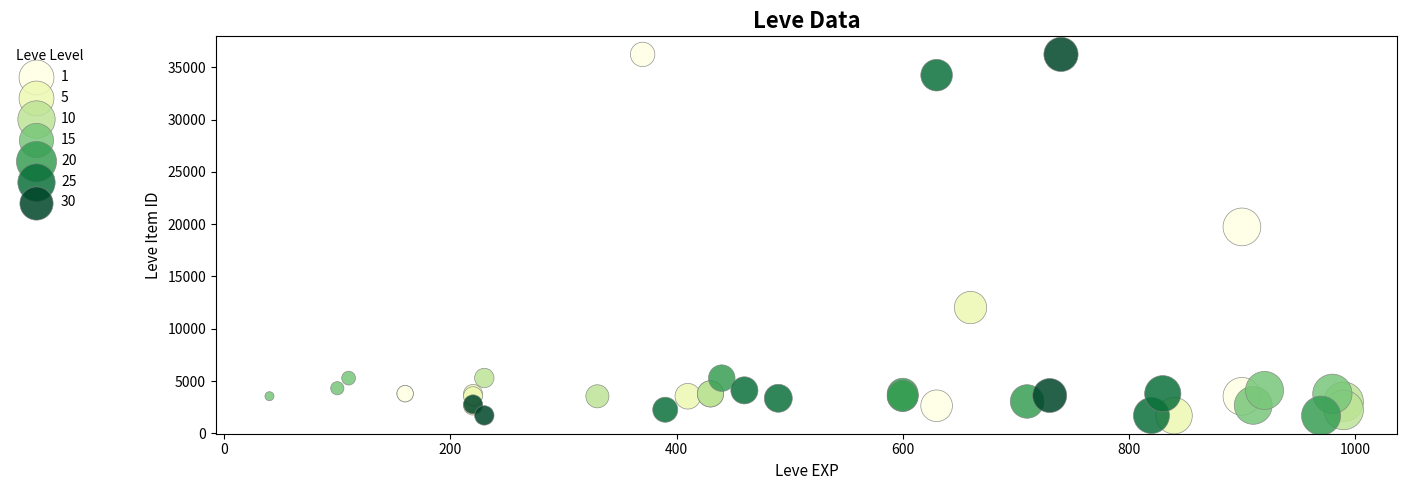

What are all the series names shown in the legend?

1, 5, 10, 15, 20, 25, 30